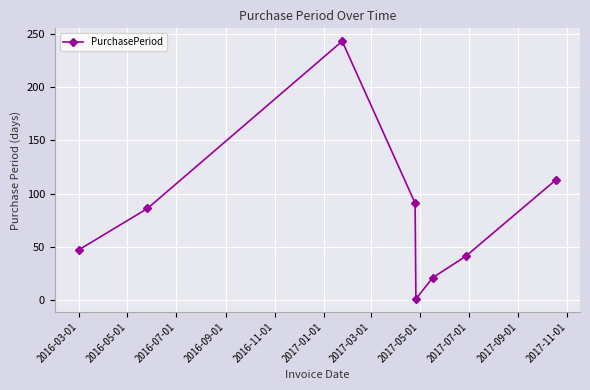

True or false: the data has more than 2 interior local peaks.

False